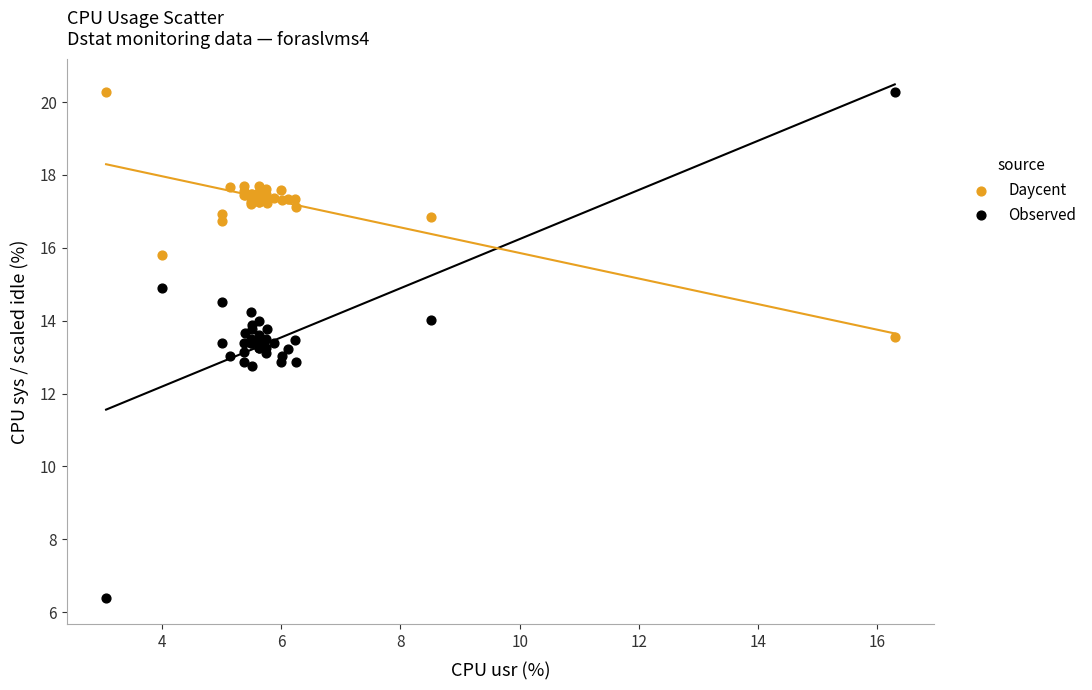

In the Daycent series, what Y value is closest to 16?

15.8